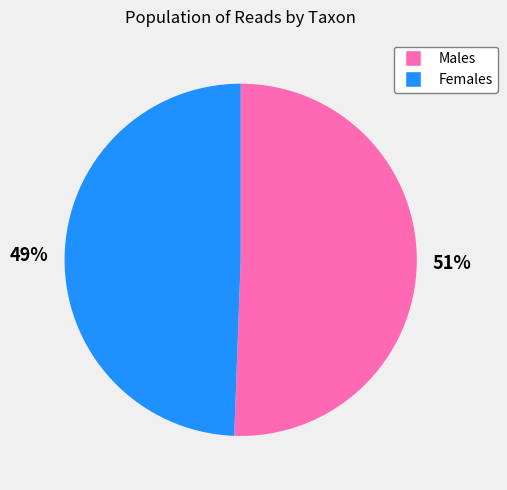

Does any single category account for the majority?

Yes